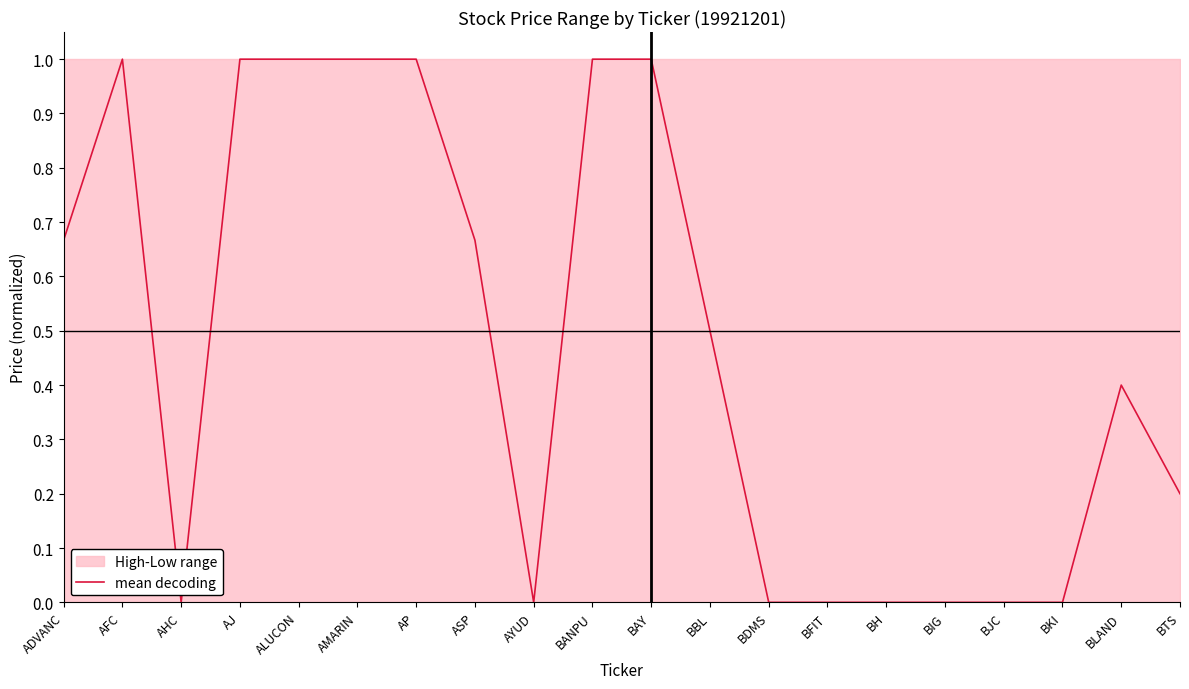

What is the label of the 7th point from the left?

AP